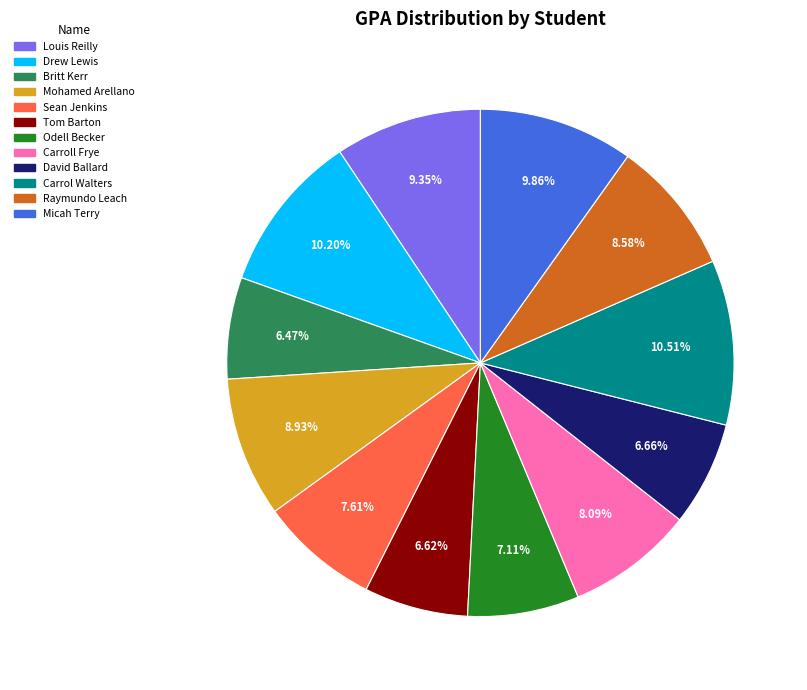

What portion of the pie excludes Raymundo Leach?

91.4%